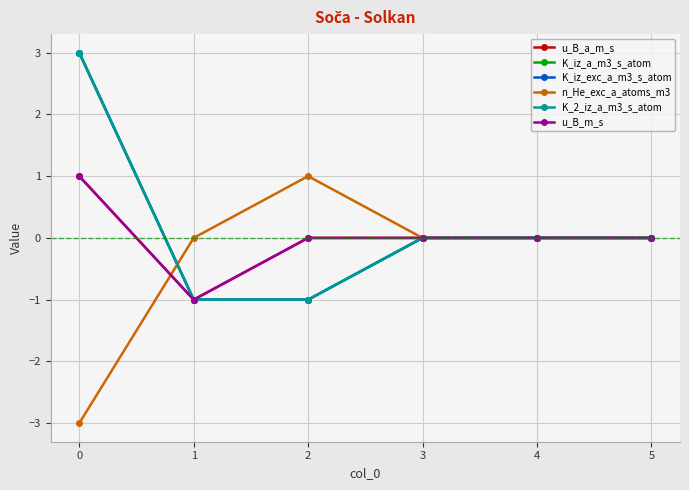

Is this an area chart (filled region under the line)?

No